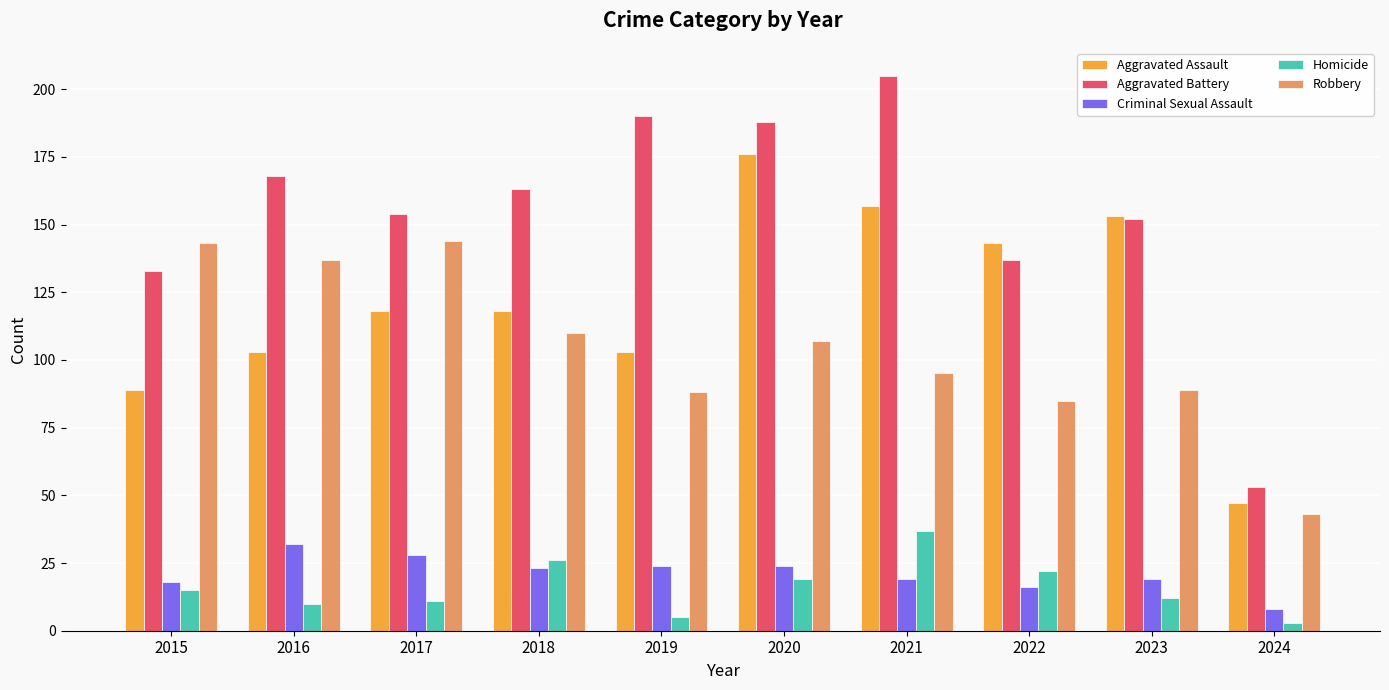

What are all the series names shown in the legend?

Aggravated Assault, Aggravated Battery, Criminal Sexual Assault, Homicide, Robbery